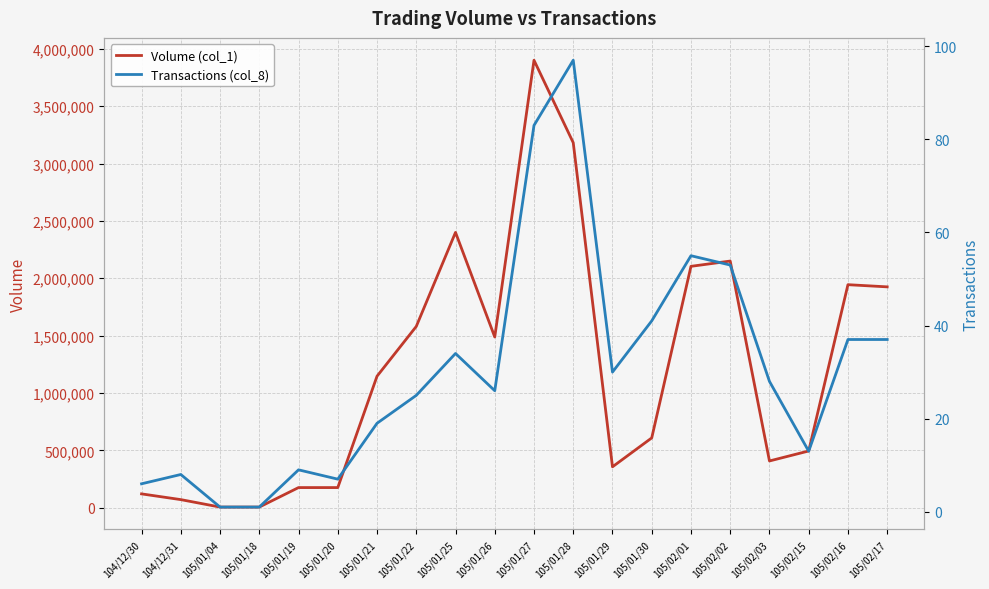

At how many categories does at least one series exceed 235180?

14